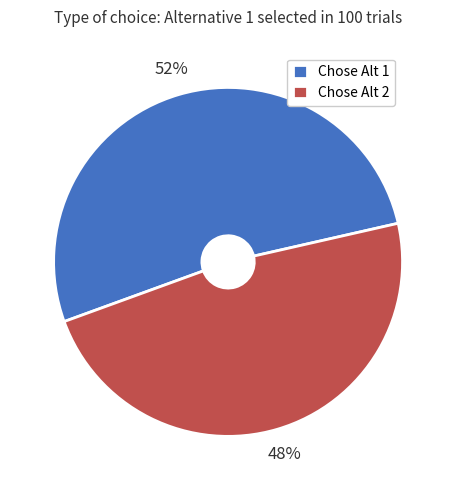

Rank the categories by value from highest to lowest.

Chose Alt 1, Chose Alt 2